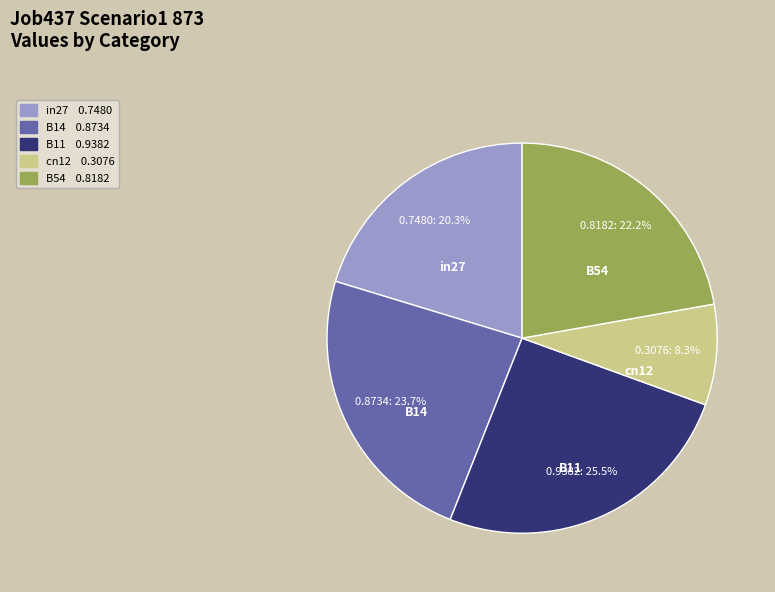

Is it true that B54 is 11% of the pie?

False